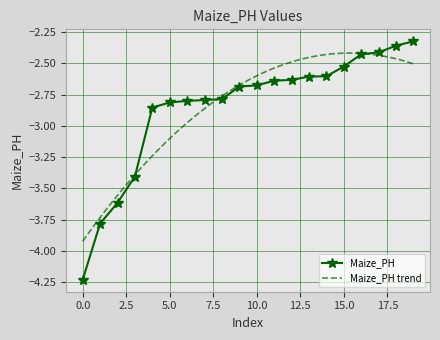

Between 16 and 0, which is larger?

16